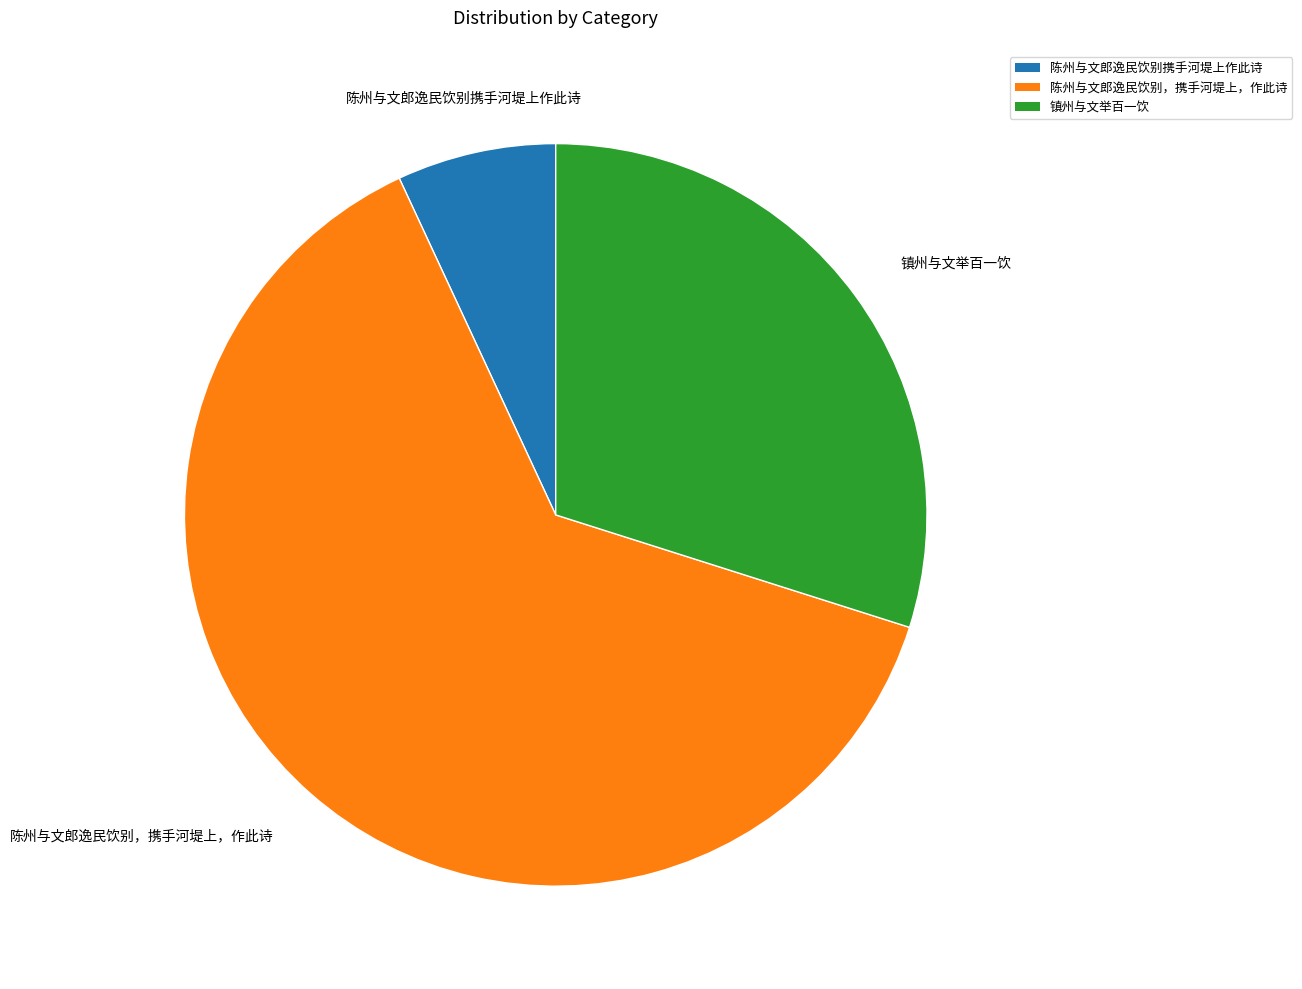

Is it true that 陈州与文郎逸民饮别，携手河堤上，作此诗 is 63% of the pie?

True